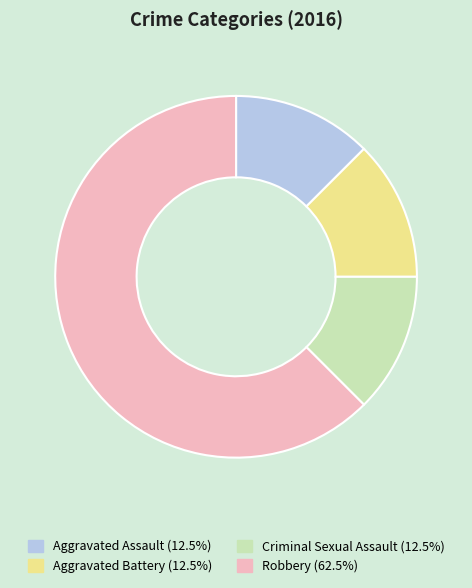

Do Aggravated Assault (12.5%) and Aggravated Battery (12.5%) together represent more than half of the pie?

No